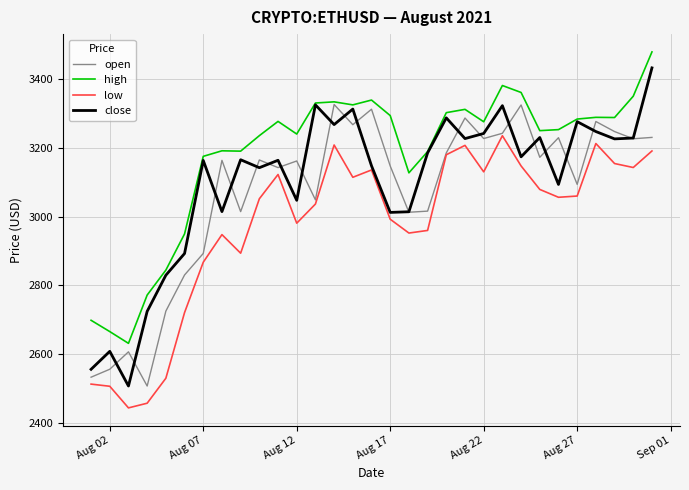

What is the maximum value for open?

3325.3